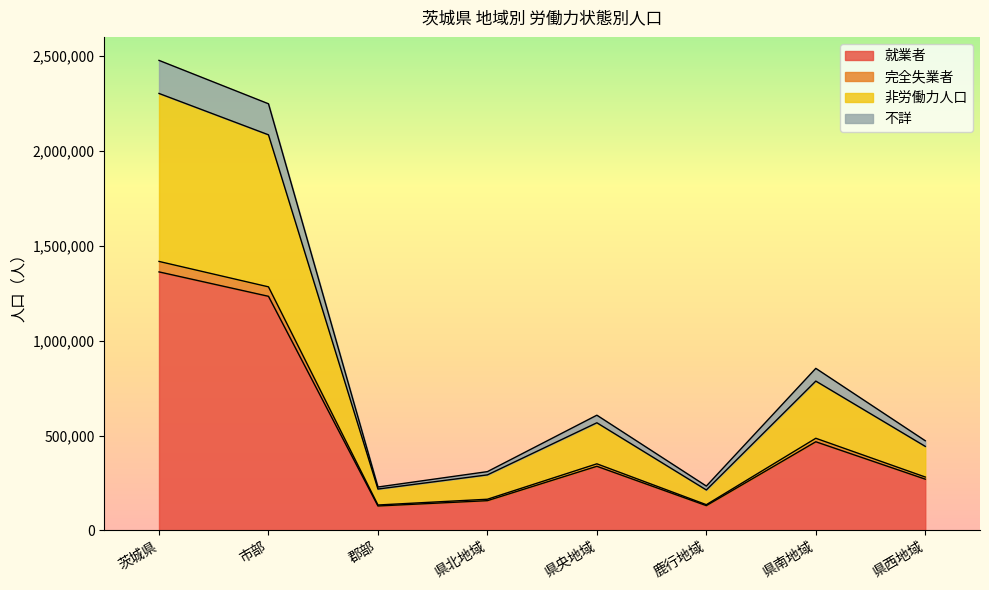

At which category is the sum across all series the highest?

茨城県